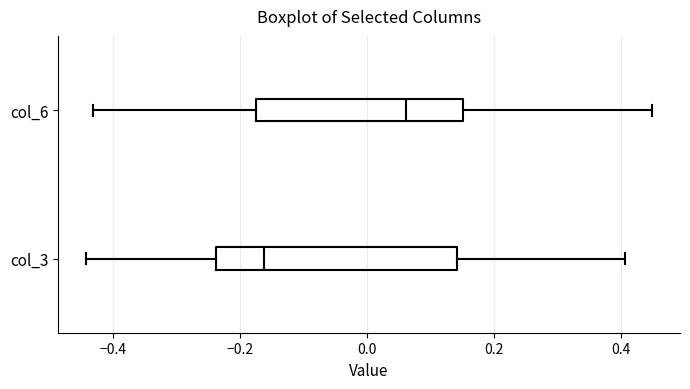

Reading bottom to top, transcribe this box plot: for each box, give where its median line is, the range the box spans, and where its two whiskers end, as read against the x-axis. The values are not printed on the chart, so give them approximately, as read against the axis.

col_3: median -0.16, box -0.24 to 0.14, whiskers -0.44 to 0.40
col_6: median 0.06, box -0.18 to 0.16, whiskers -0.44 to 0.44